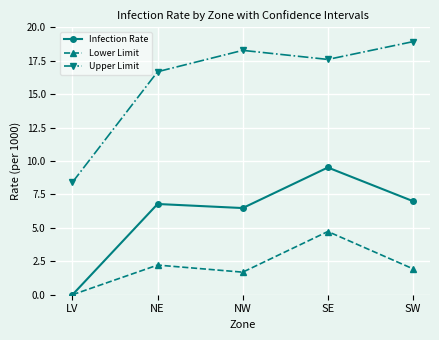

Where is the first local maximum for Infection Rate?

NE